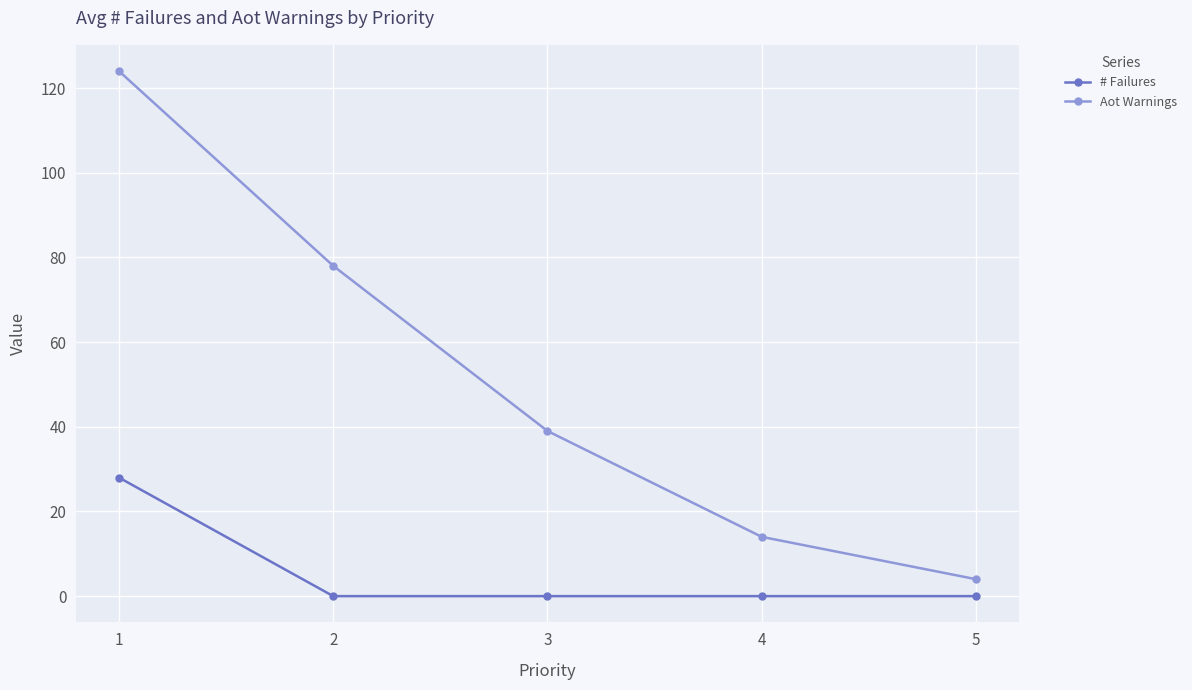

What is the difference between the highest and lowest values at 4?

14